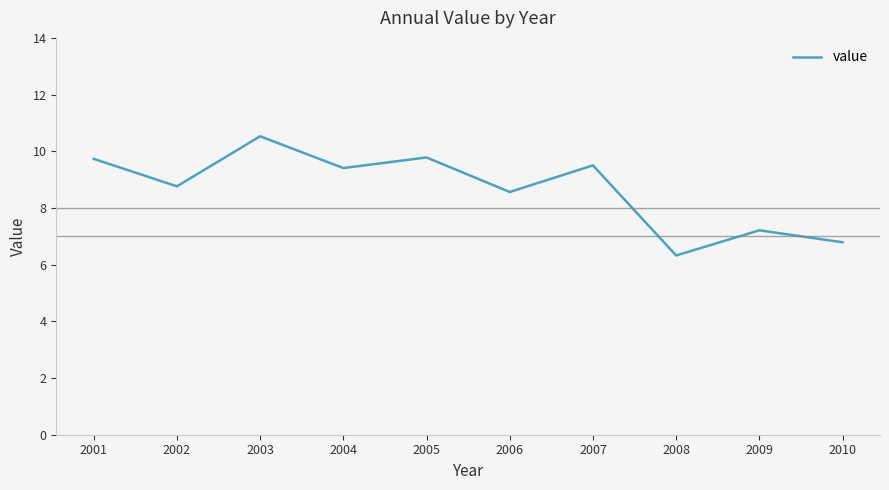

How many interior local valleys (lower than both neighbors) does the data have?

4